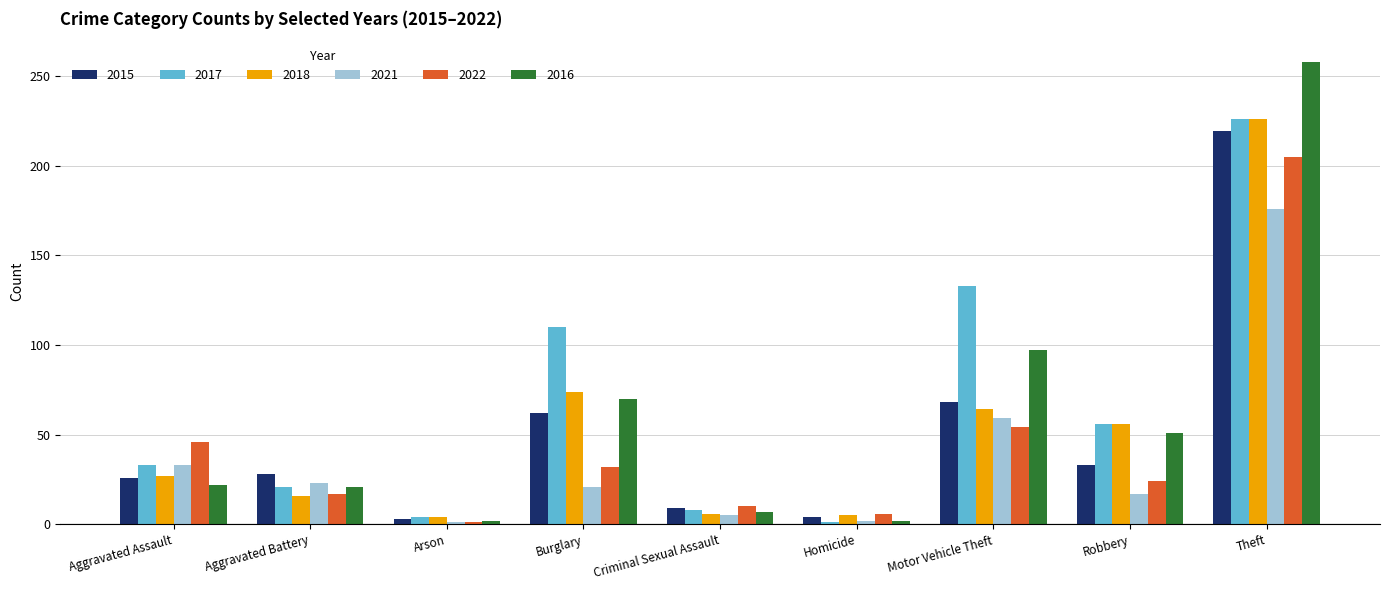

What is the difference between the highest and lowest values at Theft?

82